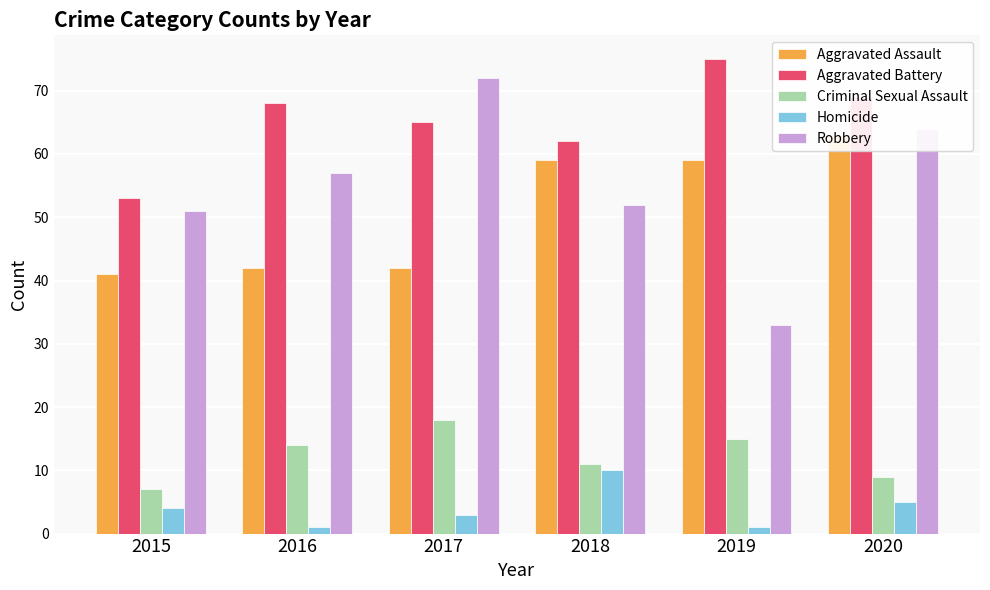

What is the sum of the Aggravated Assault values at 2019 and 2020?

122